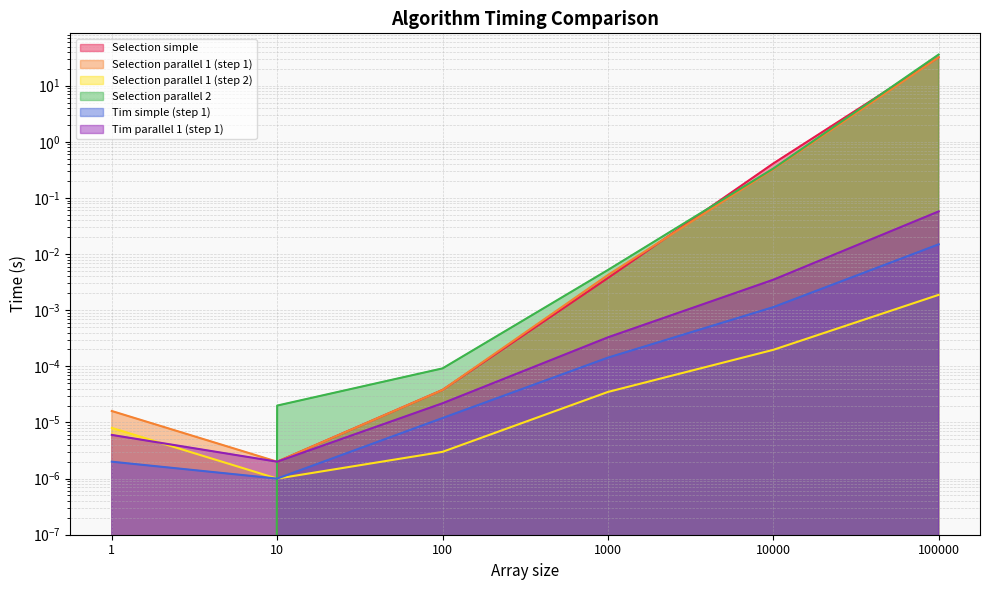

The value of Selection parallel 1 (step 1) at 10000 is 0.5. True or false?

False